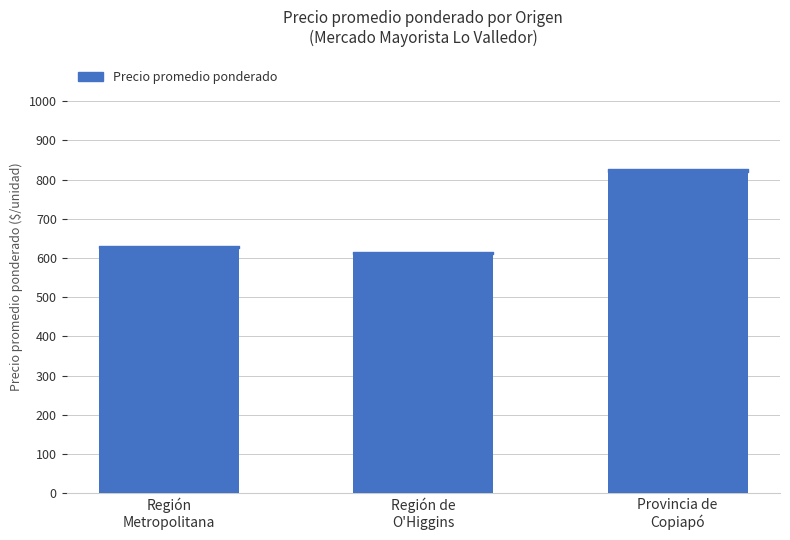

The value at Región de
O'Higgins is 169.3. True or false?

False